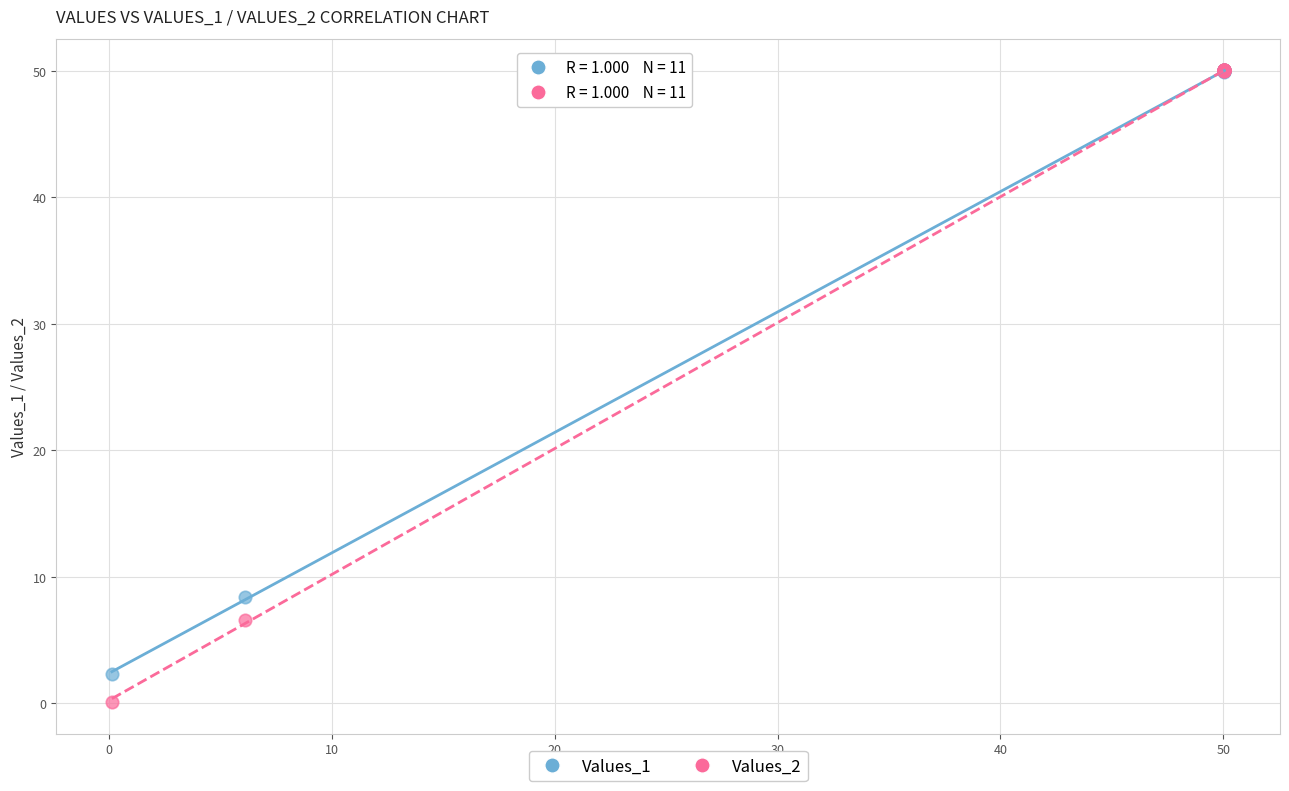

Which series has the widest spread of Y values?

Values_2